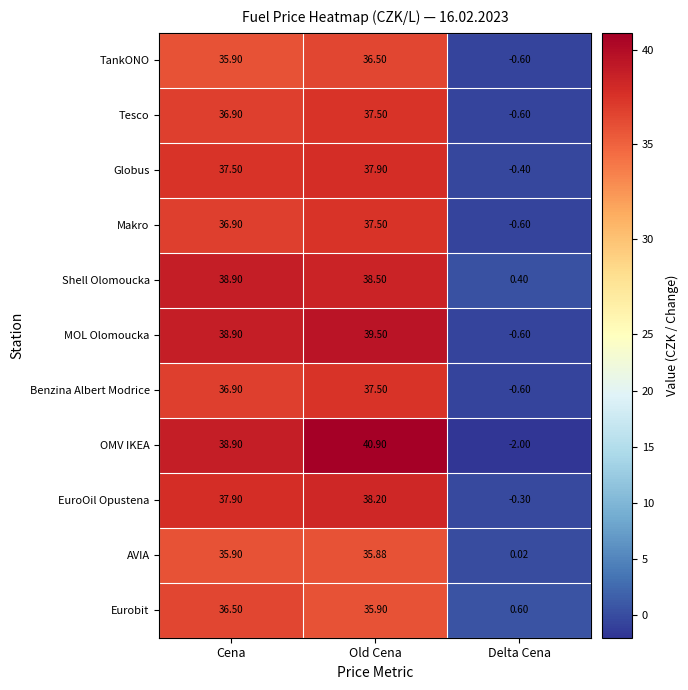

Where does the EuroOil Opustena series first go above 37?

Cena